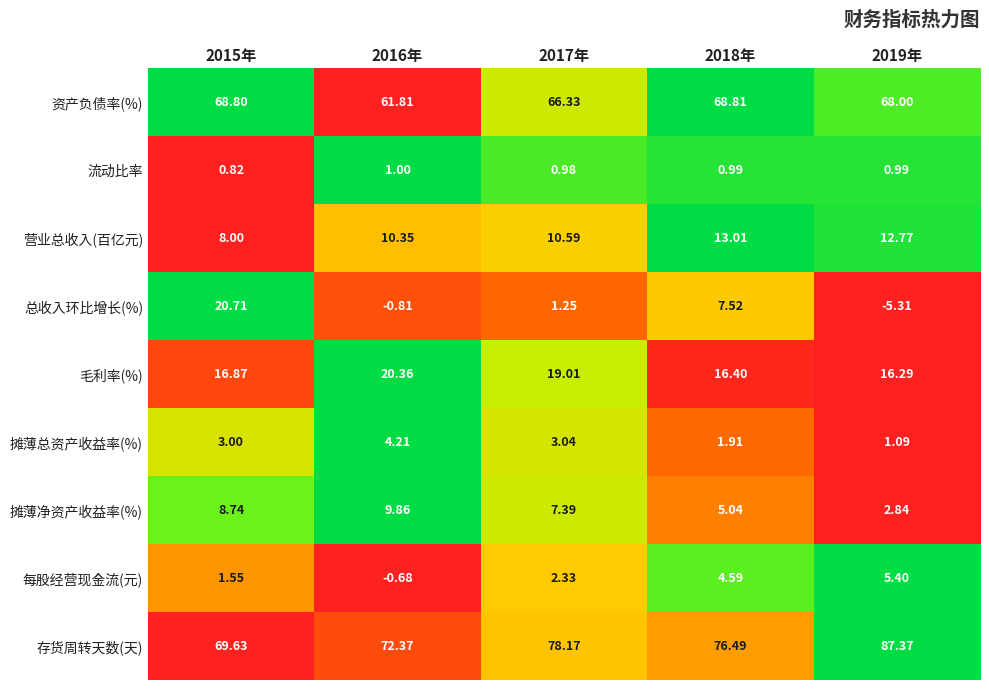

Which series has the widest spread of values?

总收入环比增长(%)